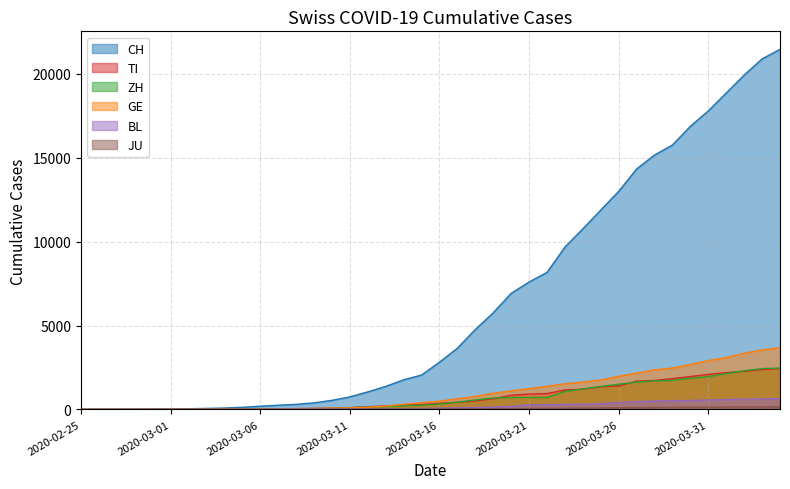

Reading left to right, transcribe all the data shown in this chart.

CH: 0	2	6	13	22	30	42	61	84	126	194	252	304	391	542	749	1046	1373	1768	2052	2817	3651	4767	5764	6923	7598	8172	9679	10766	11890	13004	14337	15169	15767	16883	17800	18867	19933	20899	21469
TI: 0	1	1	1	2	2	4	8	13	25	28	41	49	61	75	108	163	206	265	293	368	426	511	638	849	916	945	1162	1209	1354	1401	1688	1727	1837	1962	2091	2195	2271	2377	2442
ZH: 0	0	2	2	6	7	11	14	16	24	30	35	41	50	63	102	141	164	219	251	327	430	569	680	712	712	712	1076	1224	1371	1503	1630	1704	1736	1862	1953	2142	2306	2434	2467
GE: 0	1	1	4	7	10	11	14	14	17	21	32	40	50	75	91	123	197	310	403	497	633	778	967	1110	1241	1383	1532	1632	1755	1981	2169	2365	2472	2682	2914	3094	3354	3553	3685
BL: 0	0	1	1	2	2	2	2	2	6	6	15	19	20	22	26	26	42	47	54	76	89	116	134	184	282	289	302	306	341	422	466	502	511	539	561	588	610	625	656
JU: 0	0	1	1	1	1	1	2	2	4	4	5	5	7	7	7	12	17	18	19	25	29	32	36	44	54	61	69	82	92	100	114	119	127	128	140	145	149	149	154